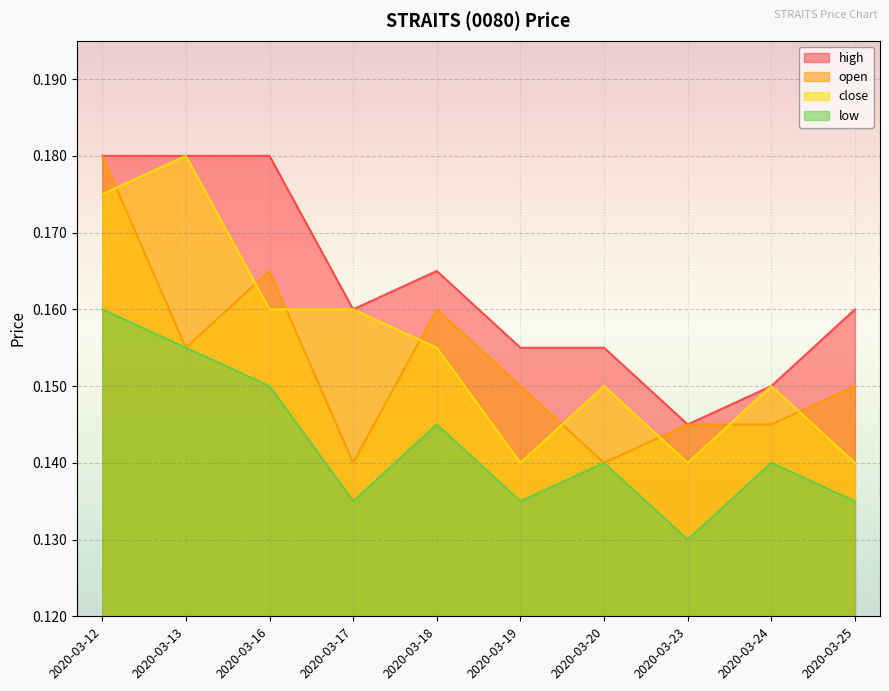

Reading left to right, transcribe all the data shown in this chart.

open: 2020-03-12=0.2	2020-03-13=0.2	2020-03-16=0.2	2020-03-17=0.1	2020-03-18=0.2	2020-03-19=0.1	2020-03-20=0.1	2020-03-23=0.1	2020-03-24=0.1	2020-03-25=0.1
high: 2020-03-12=0.2	2020-03-13=0.2	2020-03-16=0.2	2020-03-17=0.2	2020-03-18=0.2	2020-03-19=0.2	2020-03-20=0.2	2020-03-23=0.1	2020-03-24=0.1	2020-03-25=0.2
low: 2020-03-12=0.2	2020-03-13=0.2	2020-03-16=0.1	2020-03-17=0.1	2020-03-18=0.1	2020-03-19=0.1	2020-03-20=0.1	2020-03-23=0.1	2020-03-24=0.1	2020-03-25=0.1
close: 2020-03-12=0.2	2020-03-13=0.2	2020-03-16=0.2	2020-03-17=0.2	2020-03-18=0.2	2020-03-19=0.1	2020-03-20=0.1	2020-03-23=0.1	2020-03-24=0.1	2020-03-25=0.1